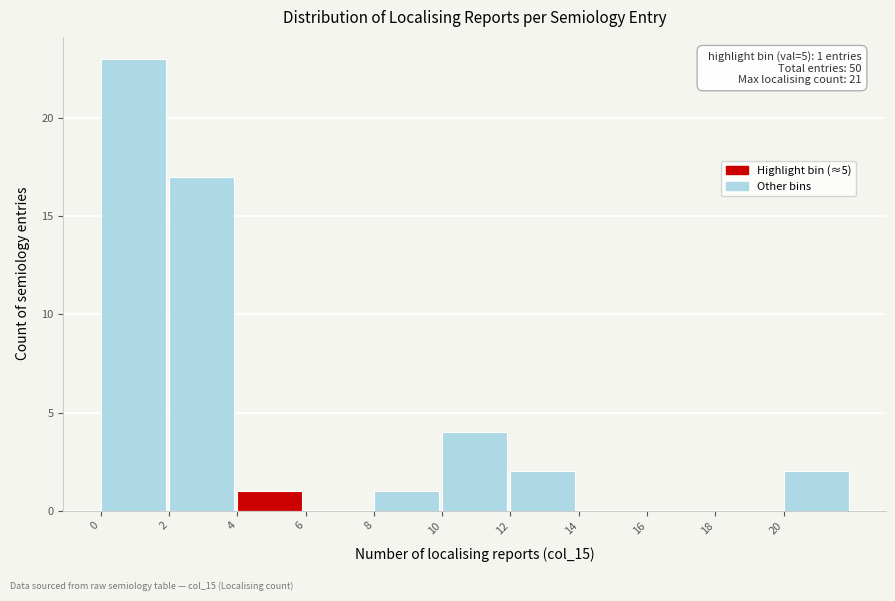

Over which range of the x-axis is the bar tallest?

0 to 2